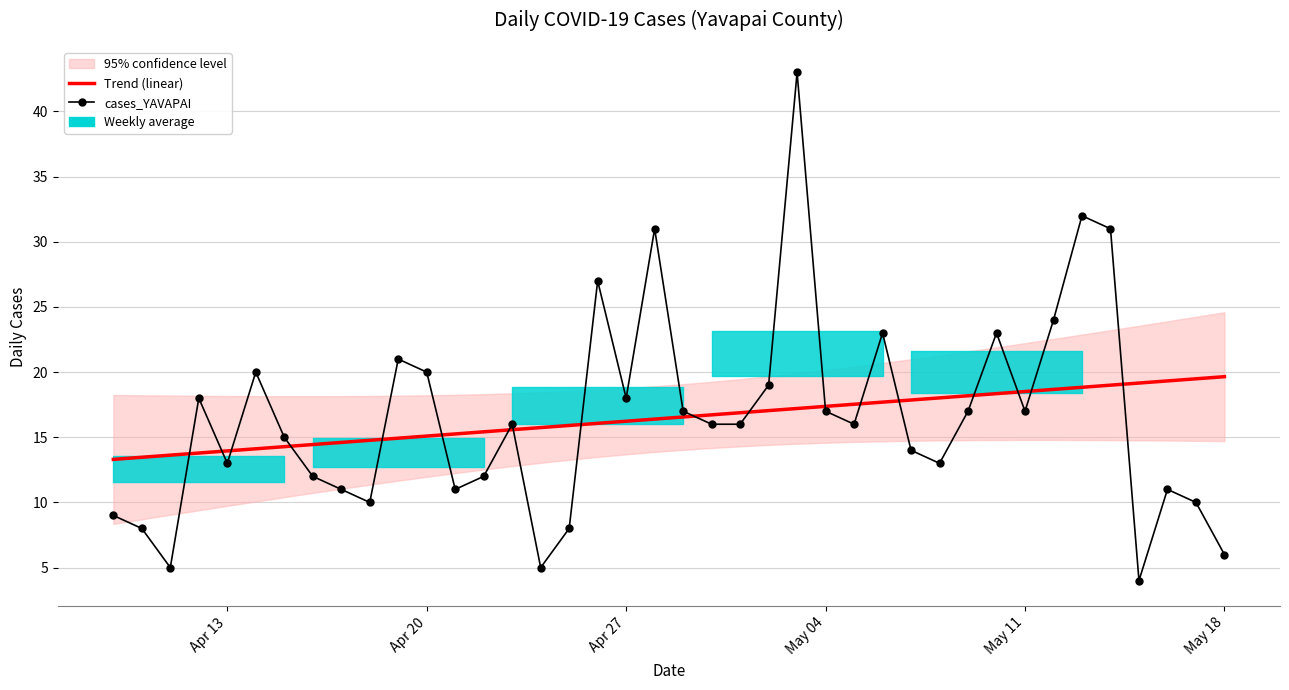

How many interior local valleys does the cases_YAVAPAI series have?

10